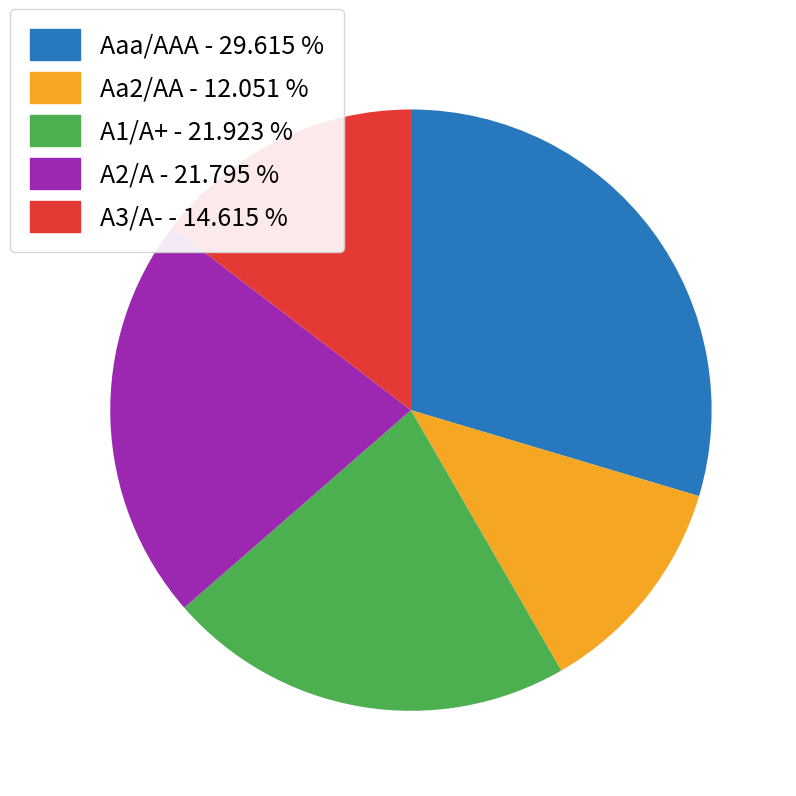

What is the largest slice in the pie chart?

Aaa/AAA